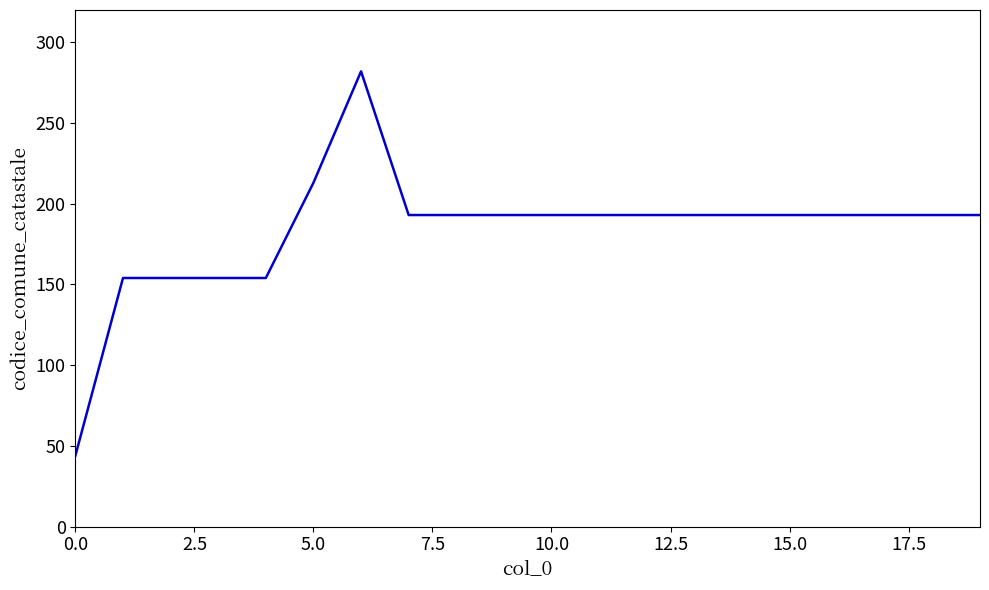

What is the difference between the maximum and minimum values?

238